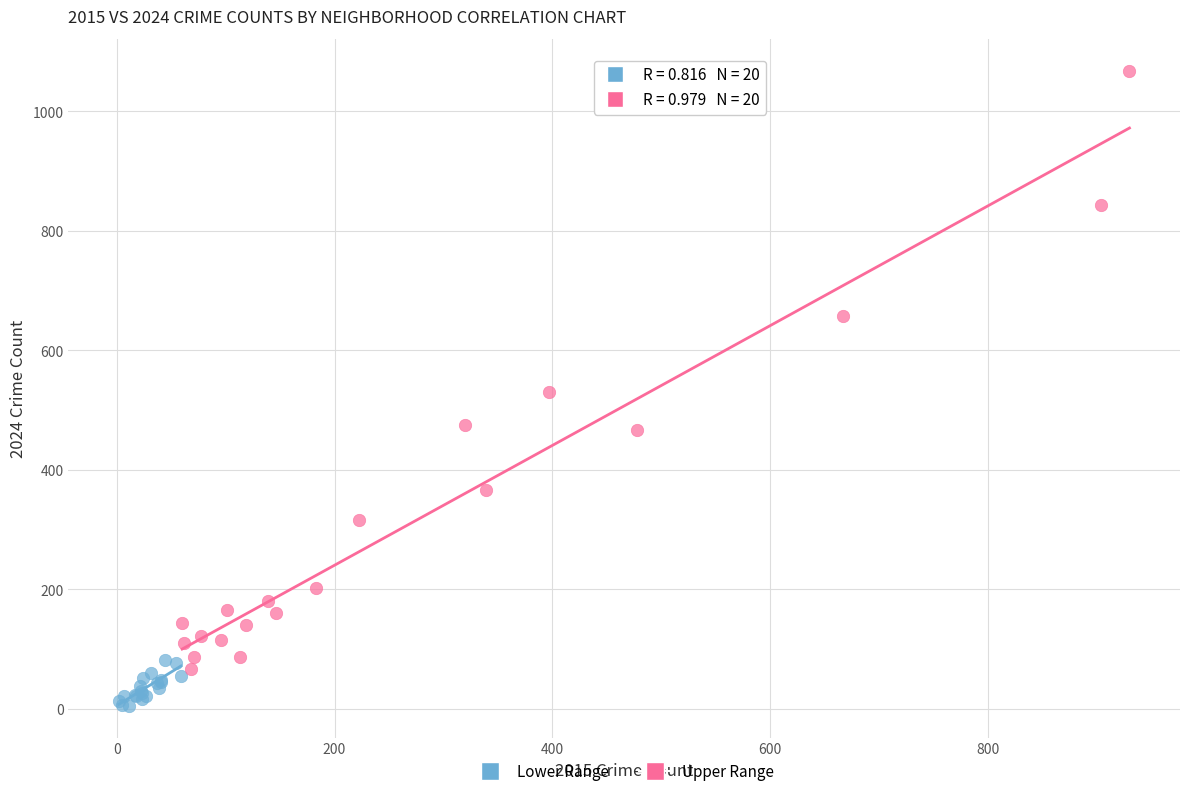

What are all the series names shown in the legend?

Lower Range, Upper Range